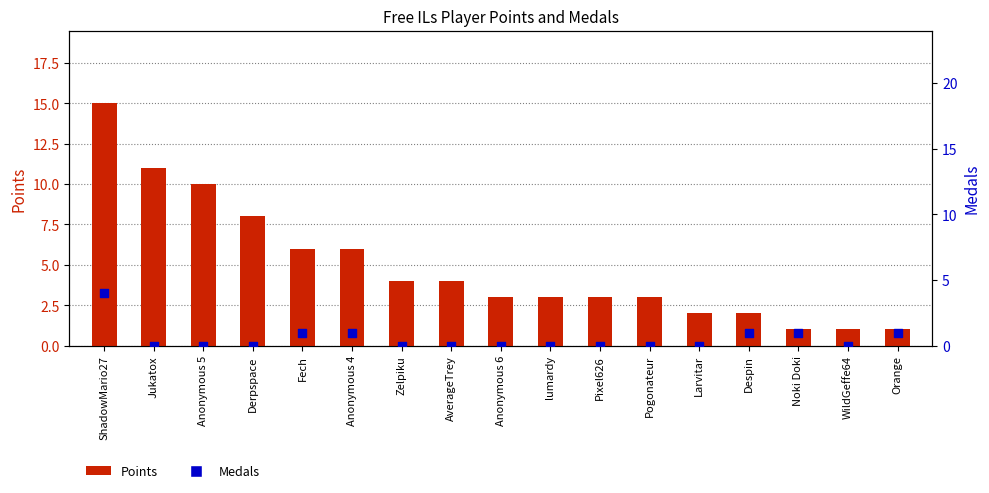

At which category is the sum across all series the highest?

ShadowMario27